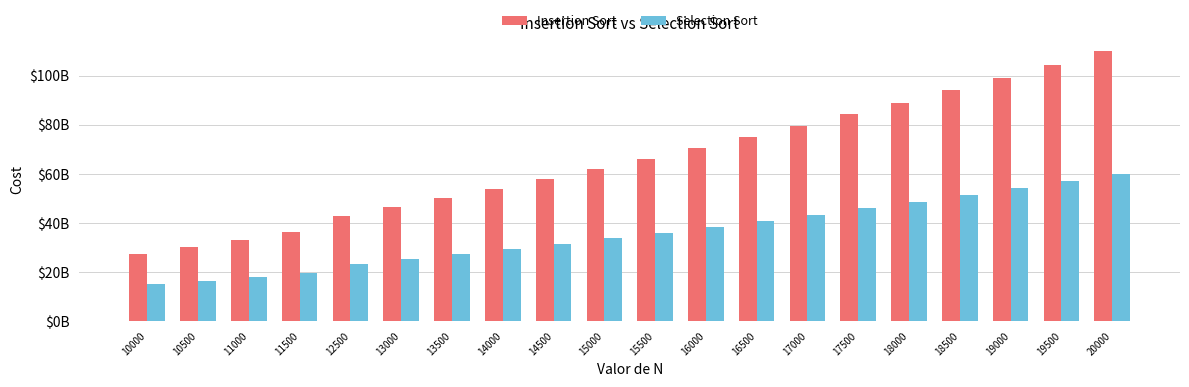

What are all the series names shown in the legend?

Insertion Sort, Selection Sort